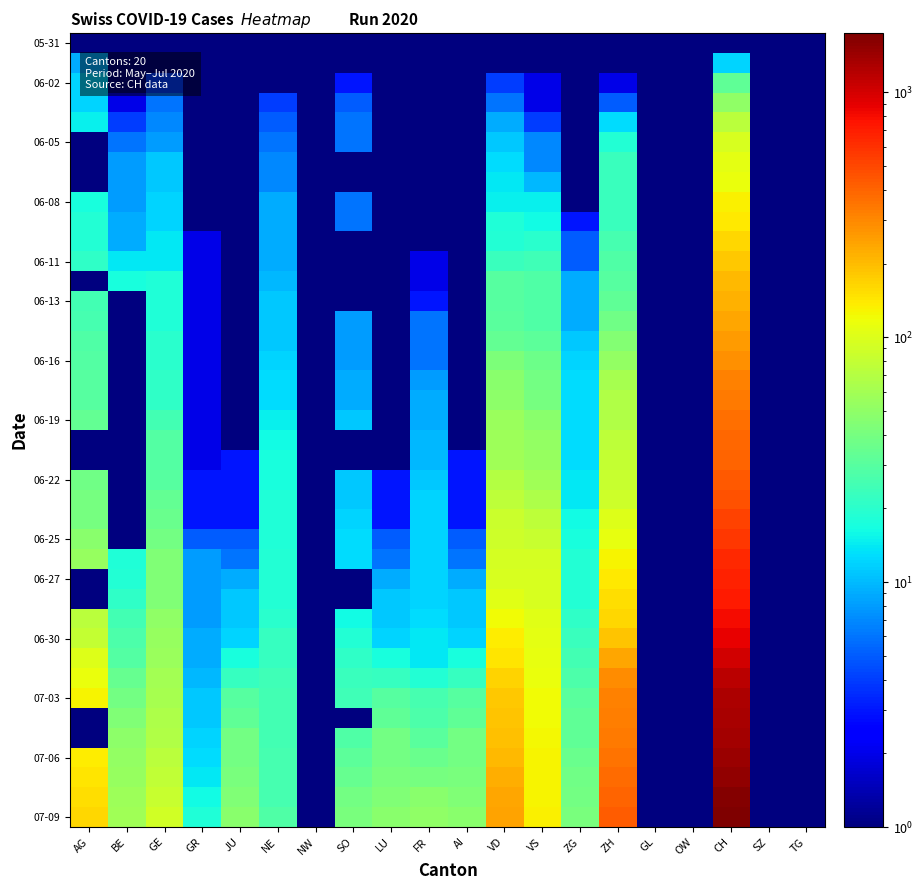

What is the maximum value shown in the chart?

1743.0